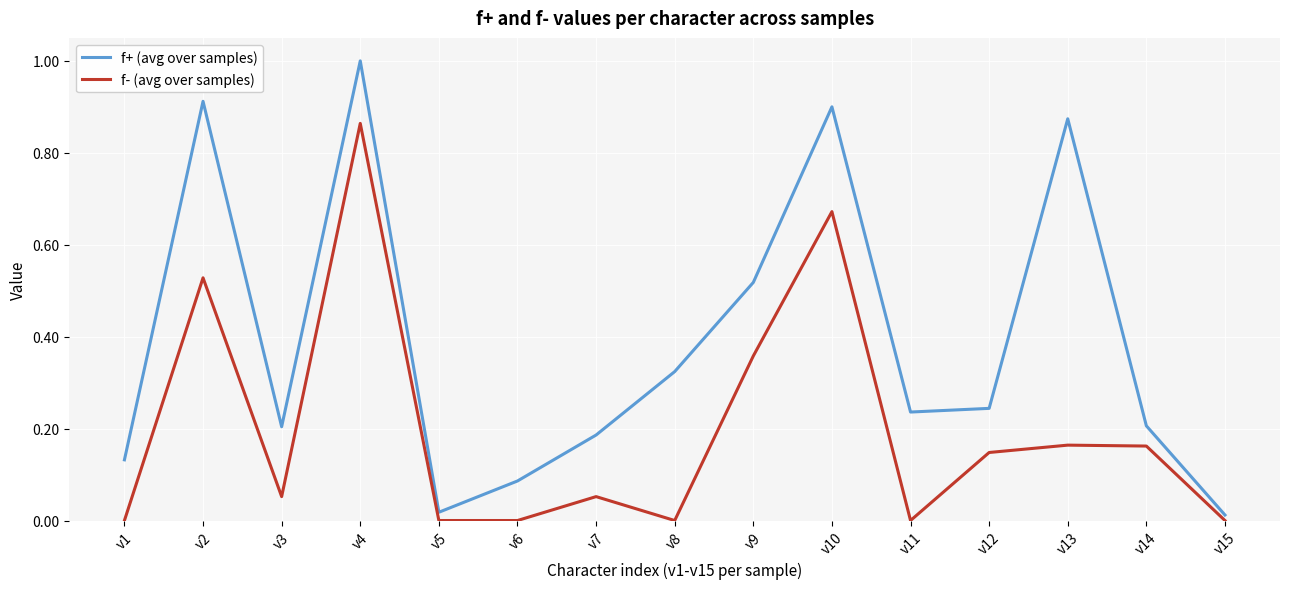

At which category does f- (avg over samples) reach its first local peak?

v2